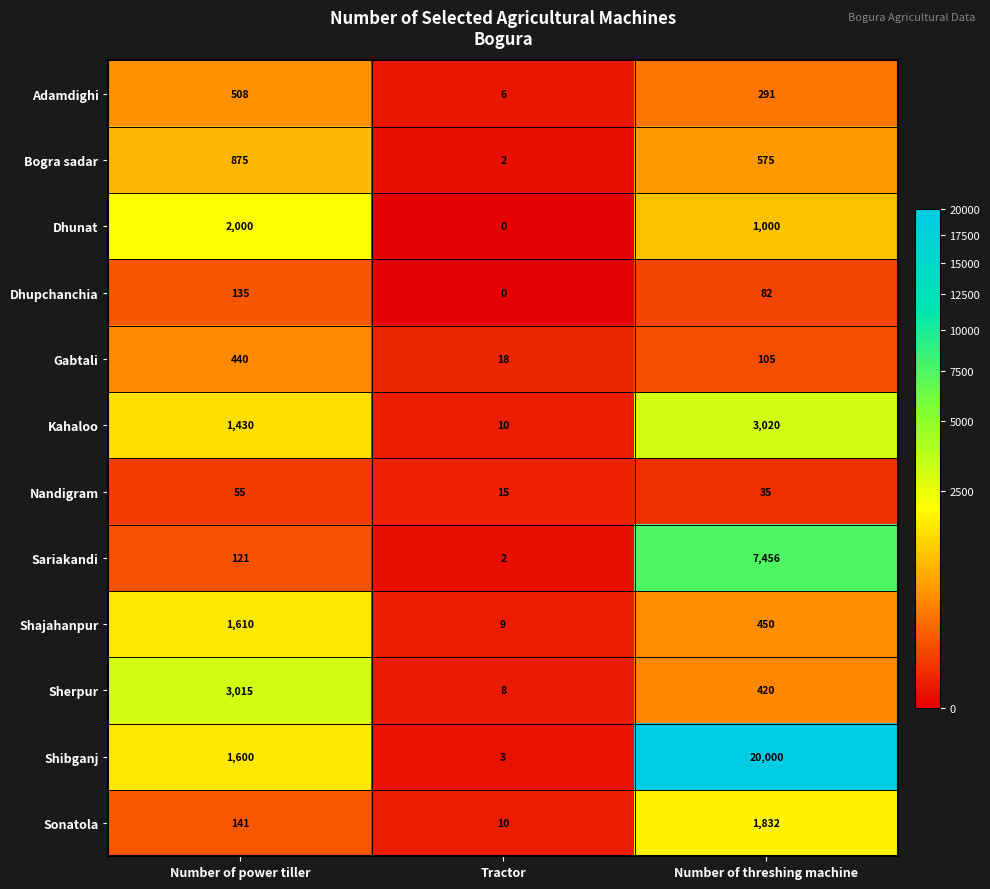

Which series changed the most between Number of power tiller and Tractor?

Sherpur